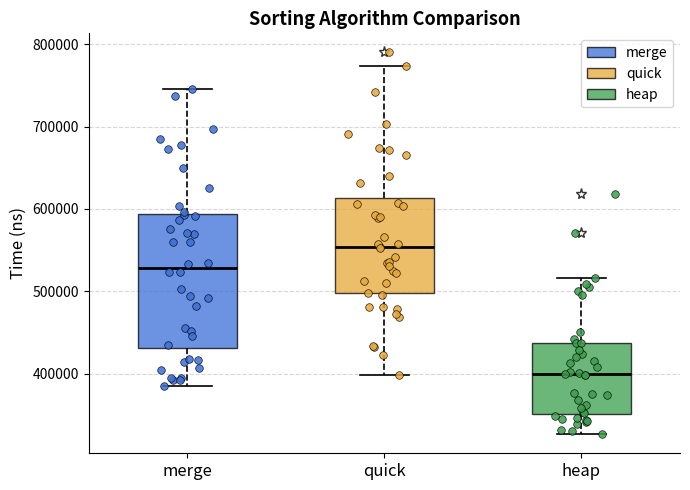

Reading left to right, transcribe this box plot: for each box, give where its median line is, the range the box spans, and where its two whiskers end, as read against the y-axis. The values are not printed on the chart, so give them approximately, as read against the axis.

merge: median 530000, box 430000 to 590000, whiskers 390000 to 750000
quick: median 550000, box 500000 to 610000, whiskers 400000 to 770000
heap: median 400000, box 350000 to 440000, whiskers 330000 to 520000